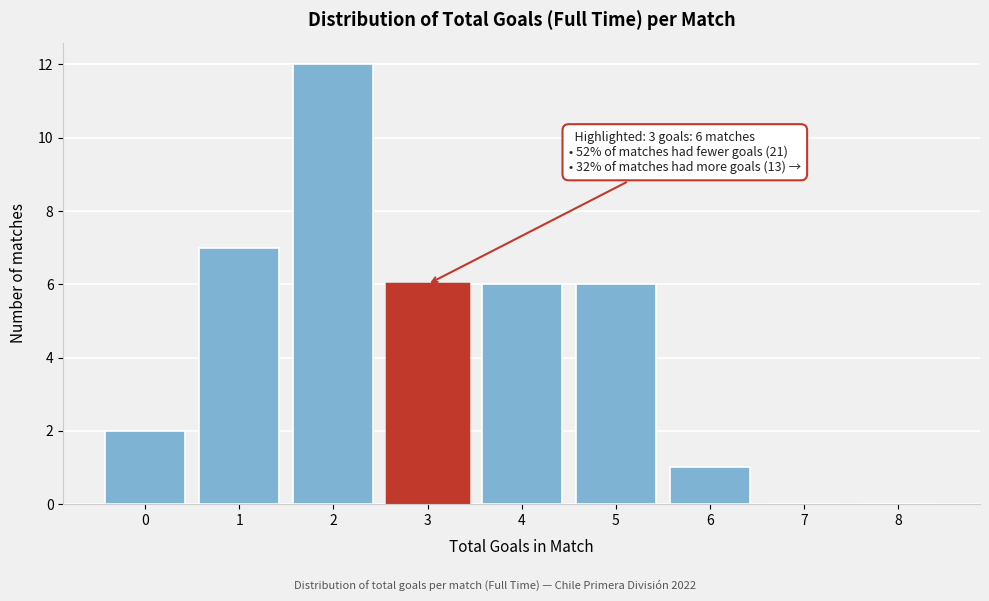

Over which range of the x-axis is the bar tallest?

1.5 to 2.5